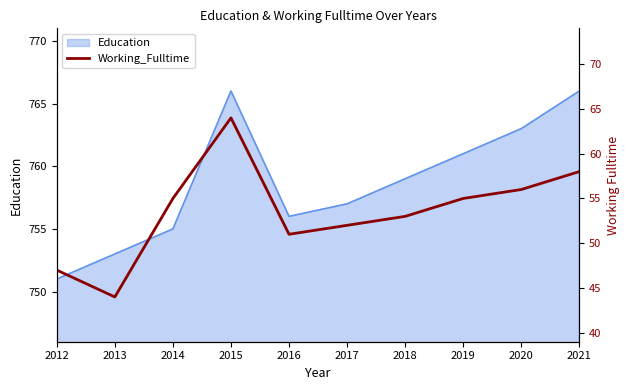

The value of Education at 2018 is 759. True or false?

True